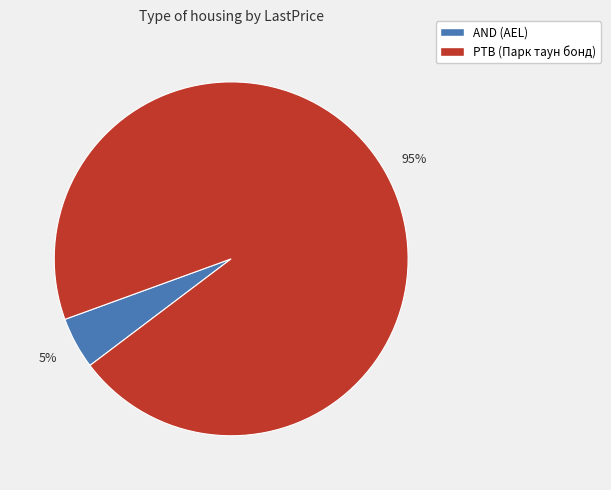

To the nearest percent, what is the average slice percentage?

50%